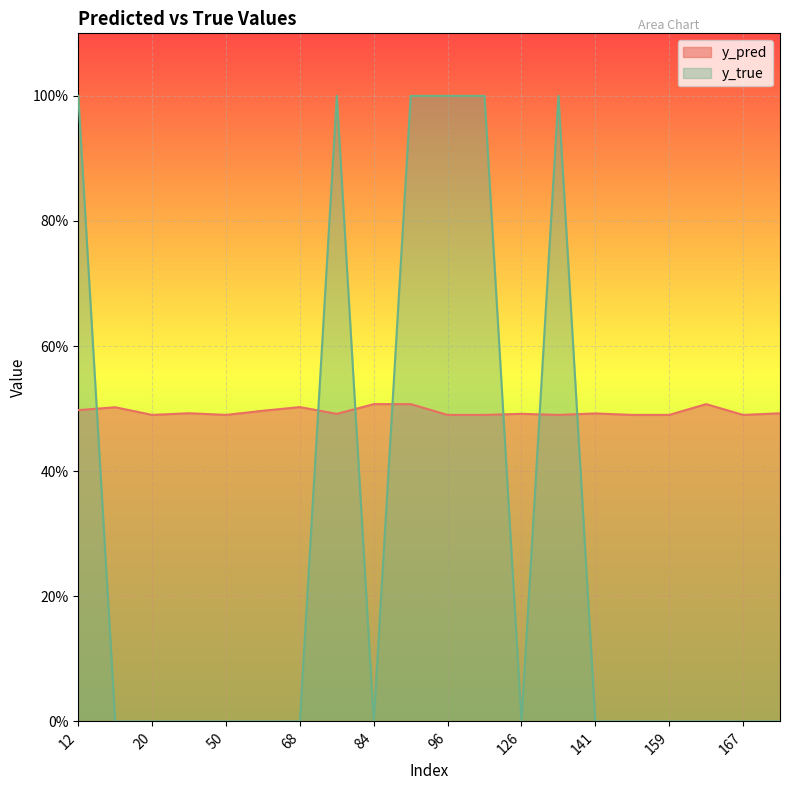

Where do y_pred and y_true first cross each other?

12 and 15